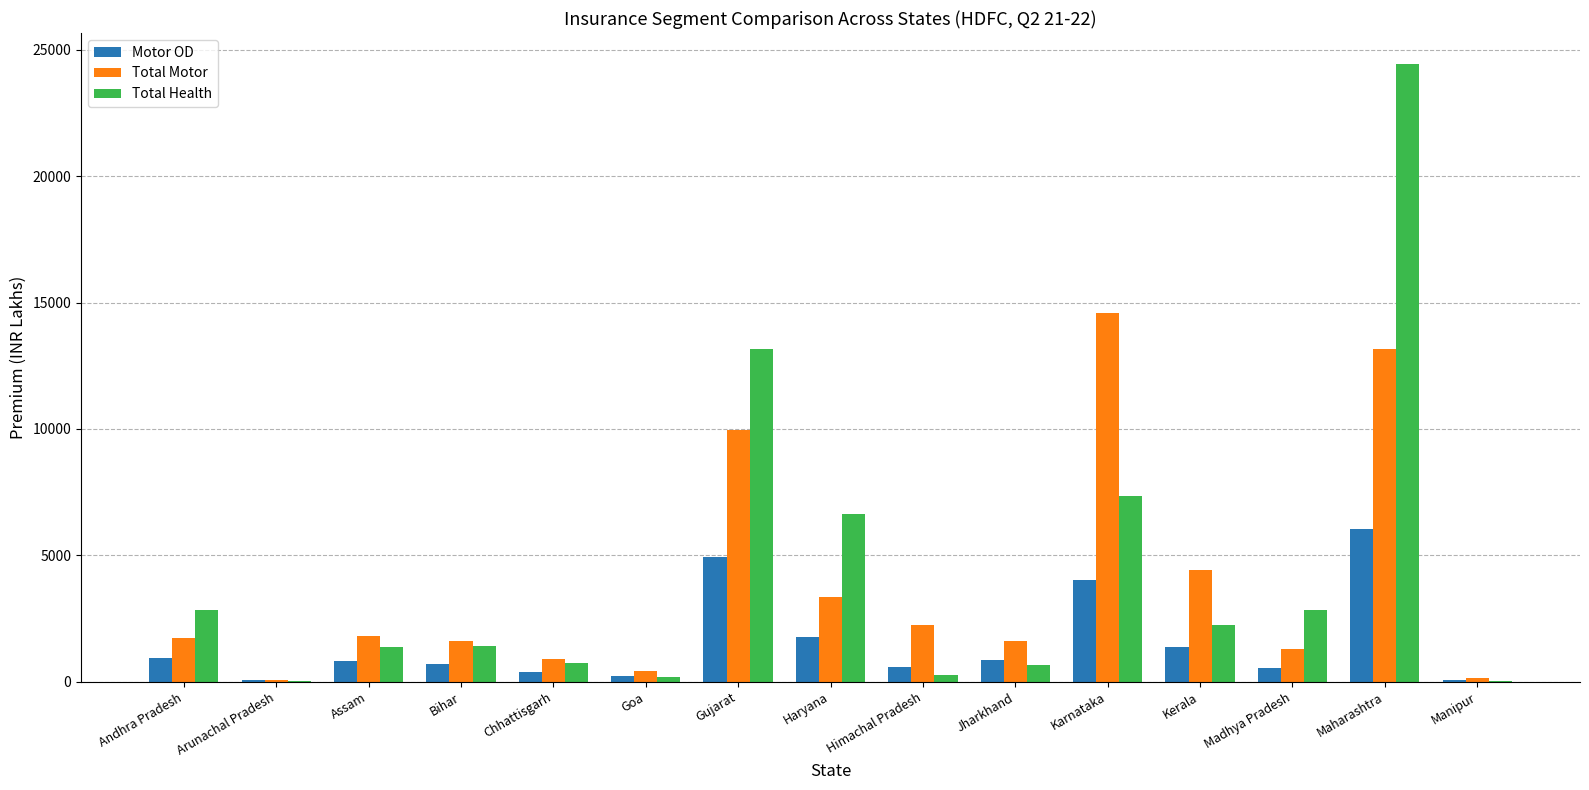

Are the bars horizontal?

No